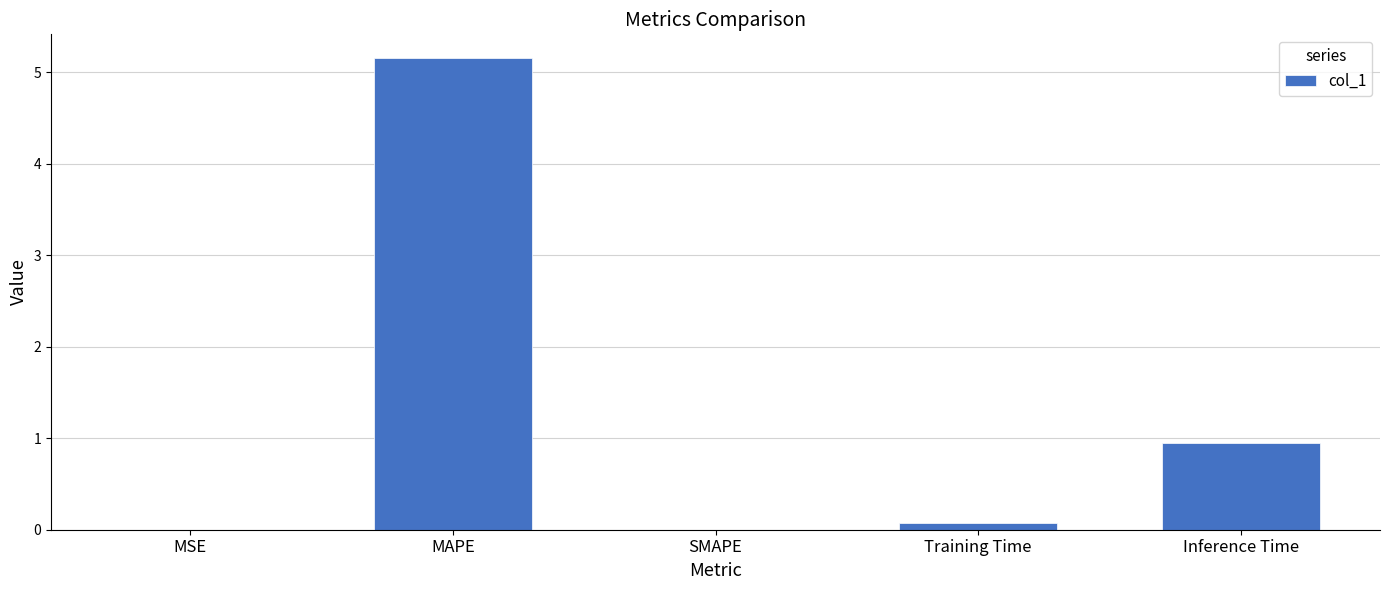

What is the difference between the values at MSE and Inference Time?

0.9